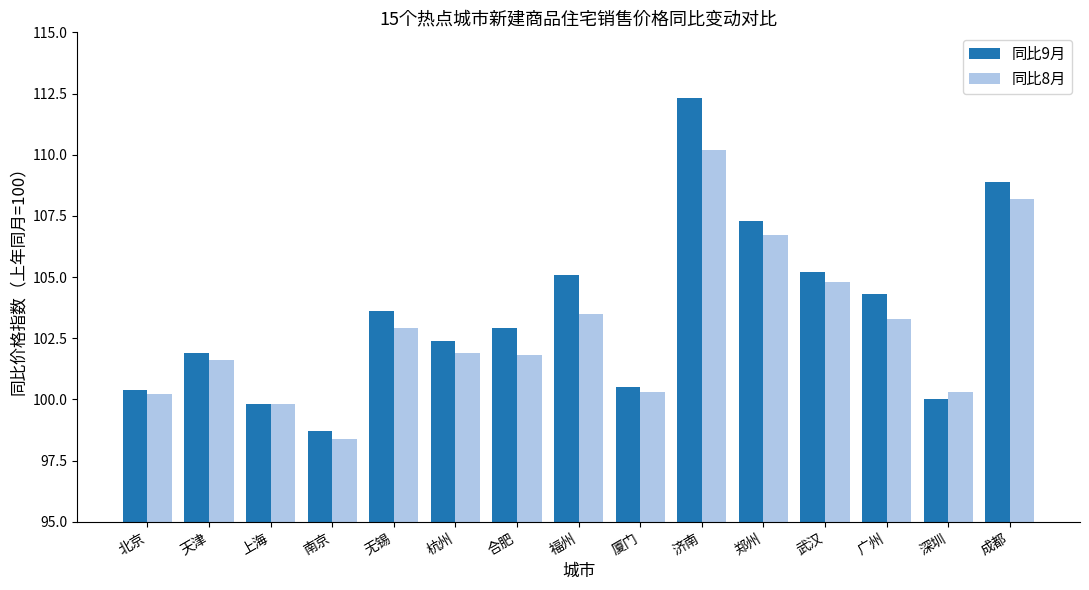

At which category does the chart reach its minimum across all series?

南京